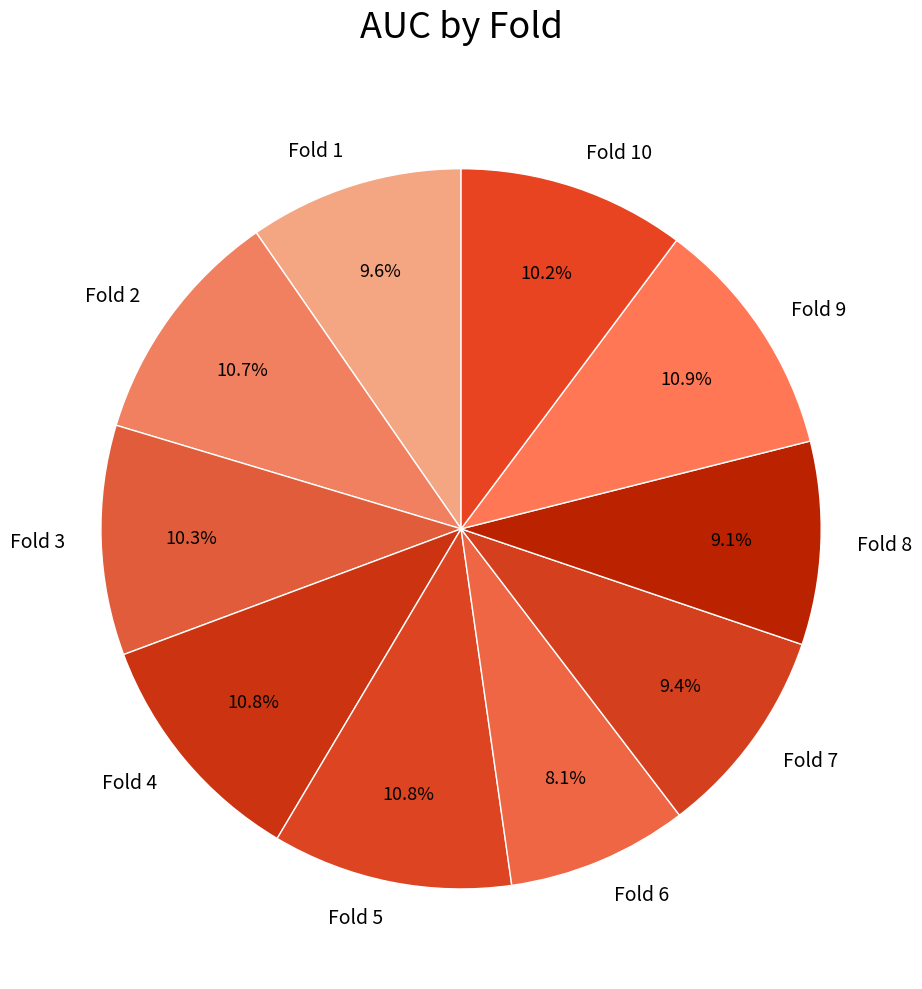

Does Fold 4 account for over 50% of the chart?

No